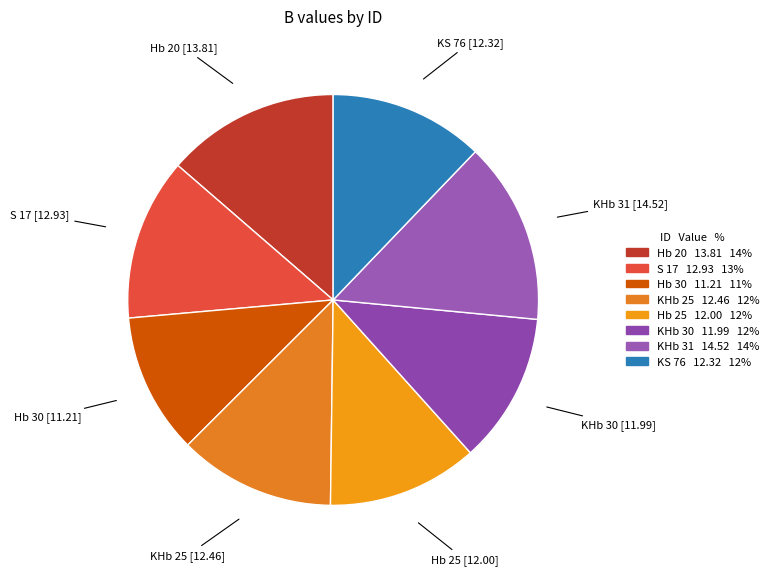

What is the smallest slice in the pie chart?

Hb 30